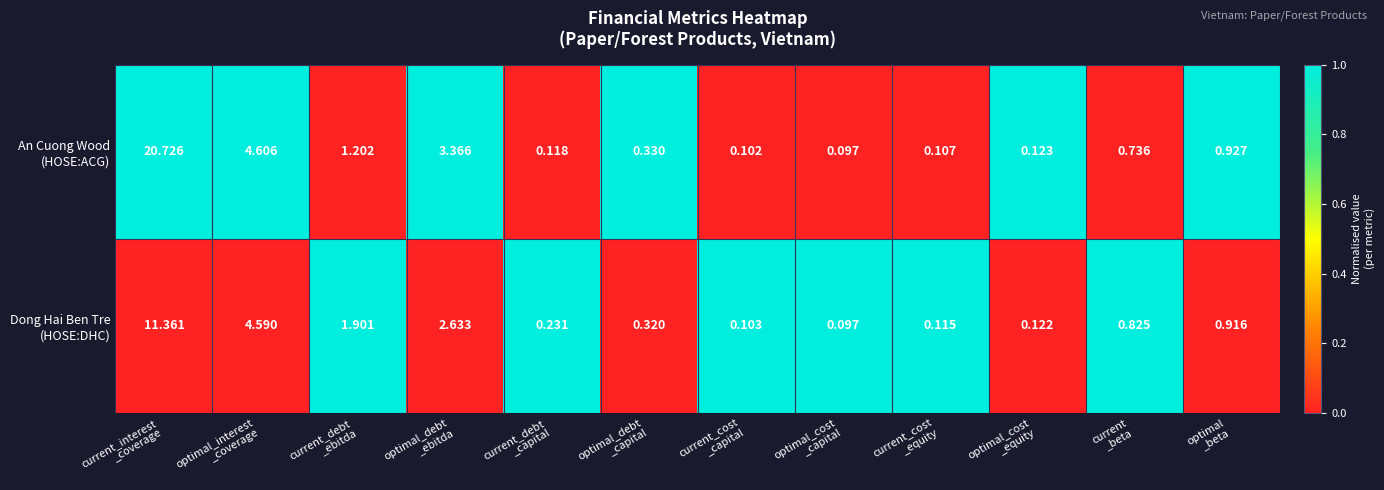

How many series are shown in this chart?

2